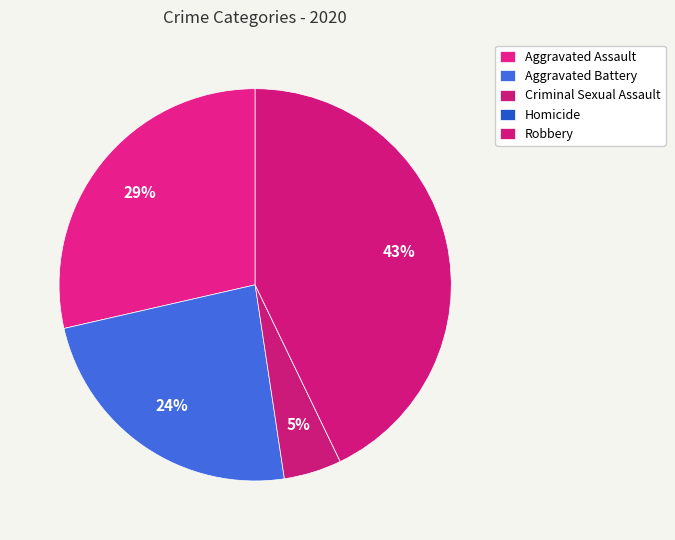

To the nearest percent, what portion does Aggravated Assault represent?

29%